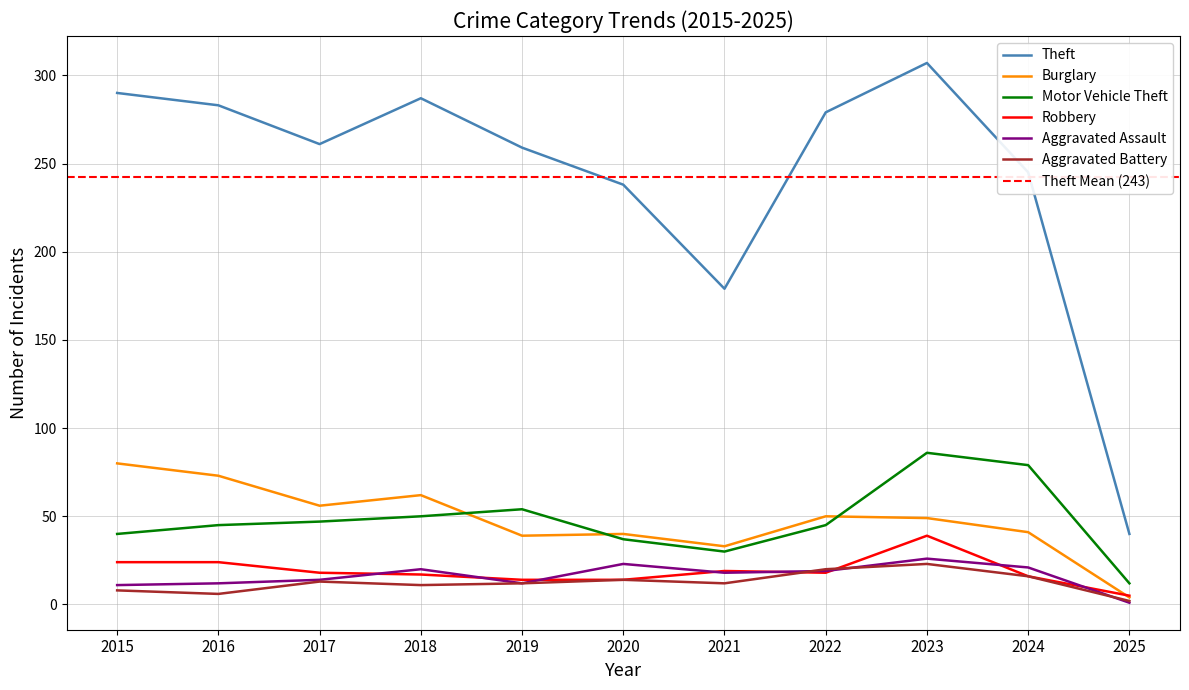

Which series has the largest total across all categories?

Theft